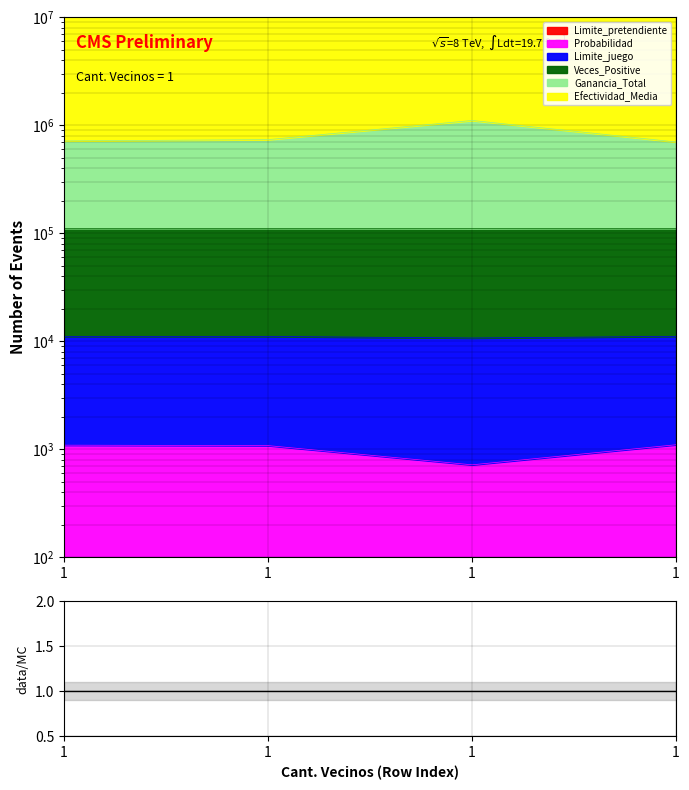

What is the difference between the Ganancia_Total values at 1 and 1?

408857.6